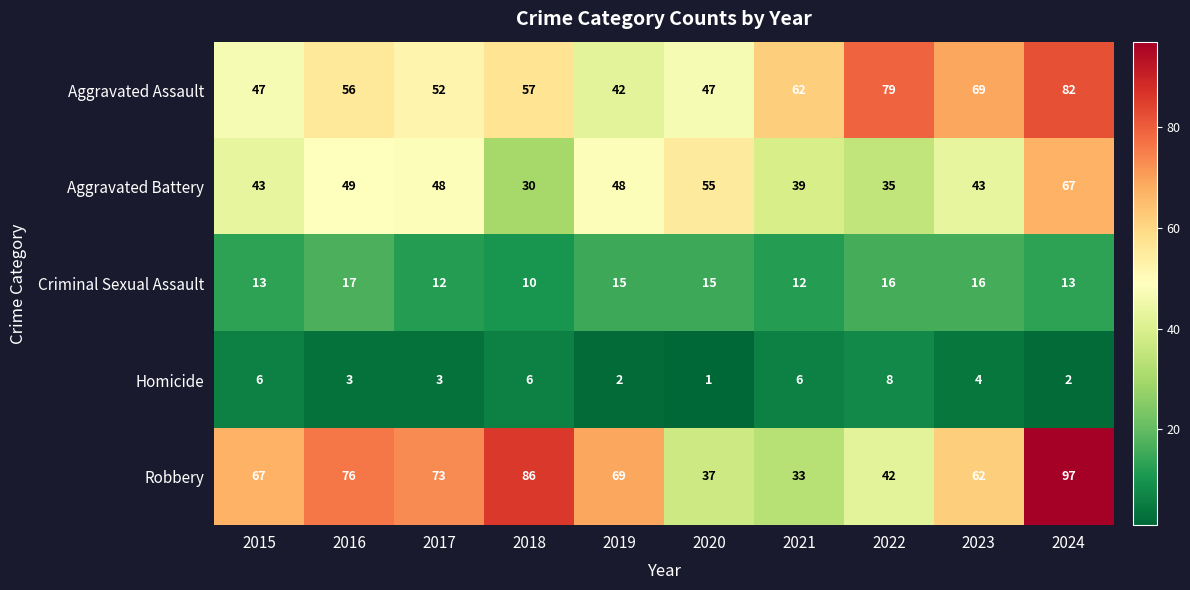

What is the difference between the maximum and minimum values in the Homicide series?

7